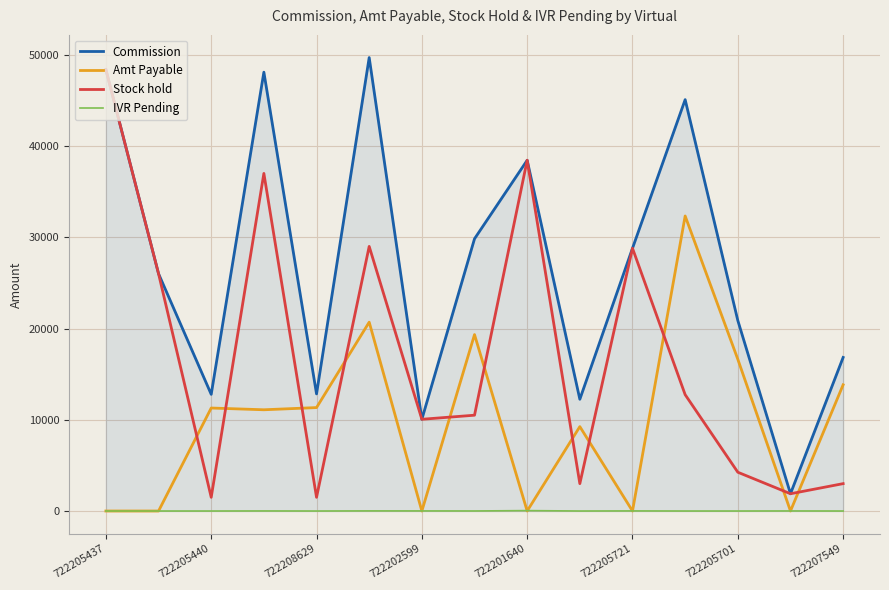

What is the maximum value for Amt Payable?

32335.1